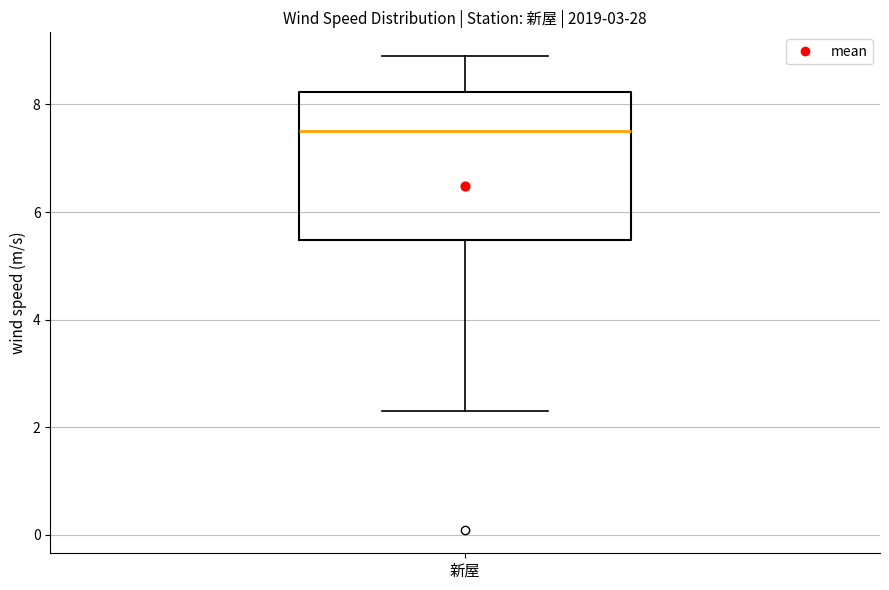

Where is the lower edge of the box for 新屋 on the y-axis? The values are not printed on the chart, so give them approximately, as read against the axis.

5.4